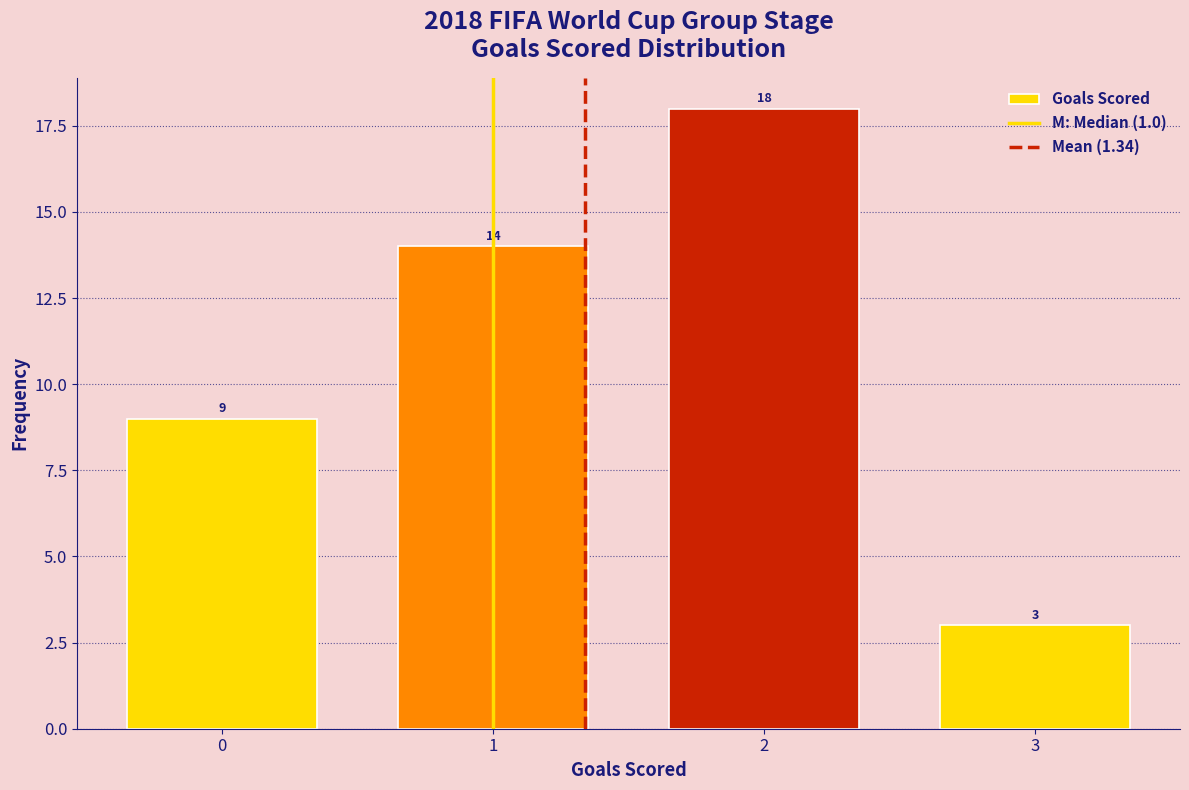

Reading left to right, list every bar in this chart as the range it spans on the x-axis followed by its height.

-0.5 to 0.5: 9
0.5 to 1.5: 14
1.5 to 2.5: 18
2.5 to 3.5: 3